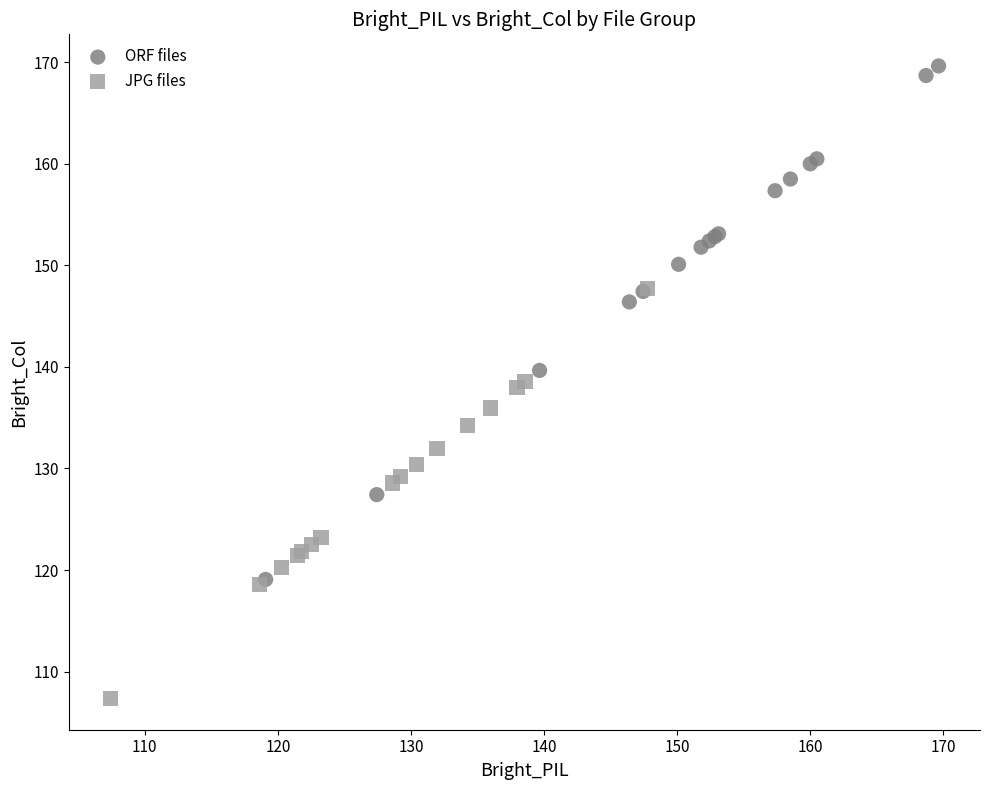

Which series contains the highest Y value?

ORF files